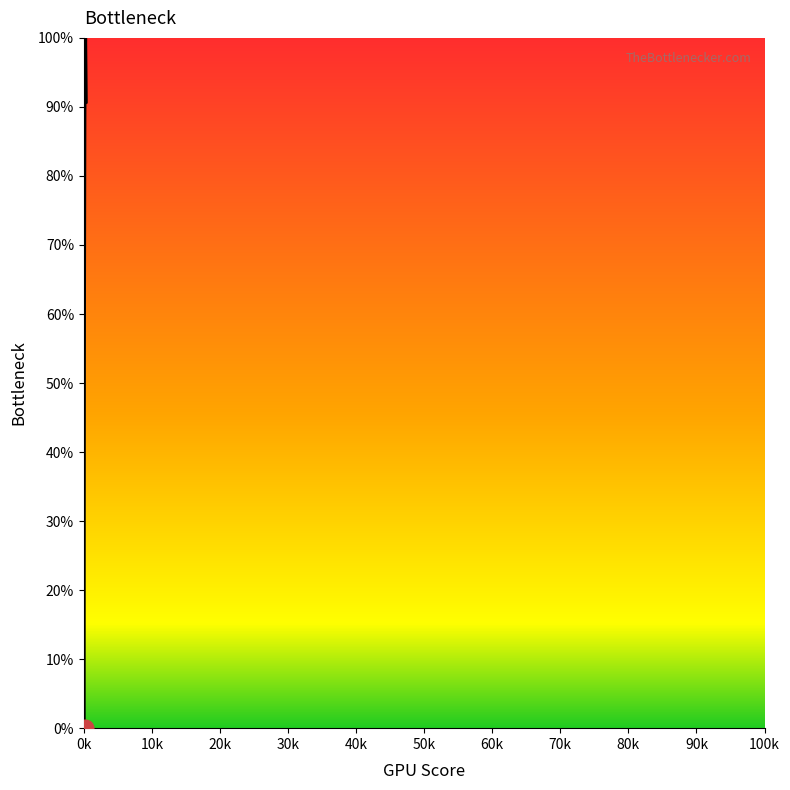

What is the maximum value shown in the chart?

100.0